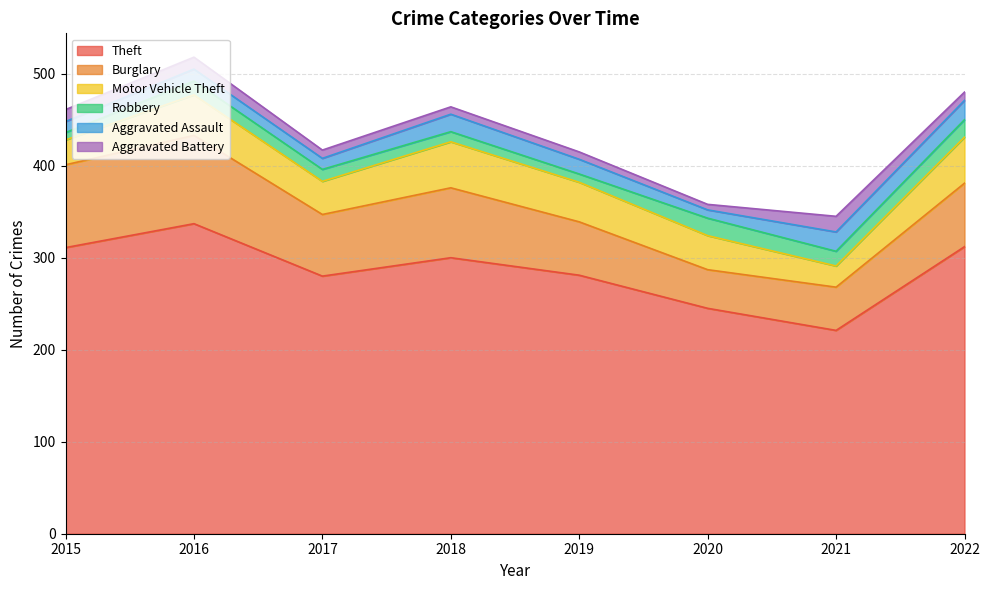

True or false: Aggravated Battery has a value of 12 at 2022.

False